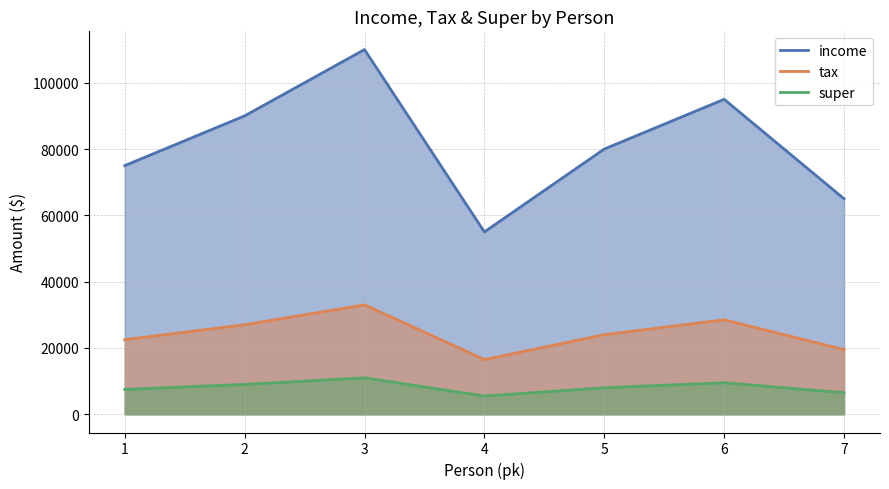

Read the super value at 4.

16500